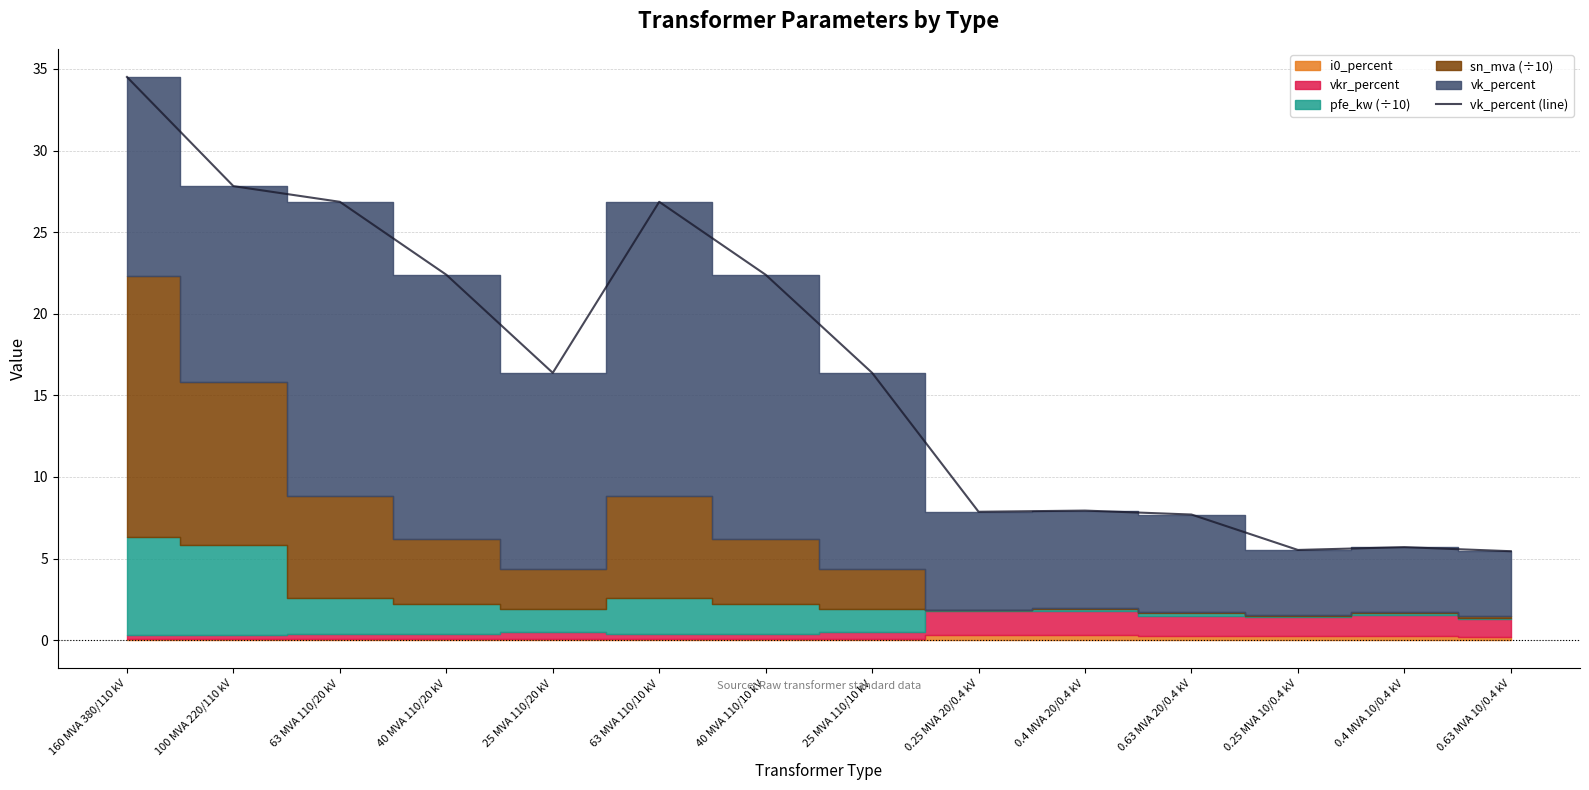

What is the greatest value displayed?

34.5